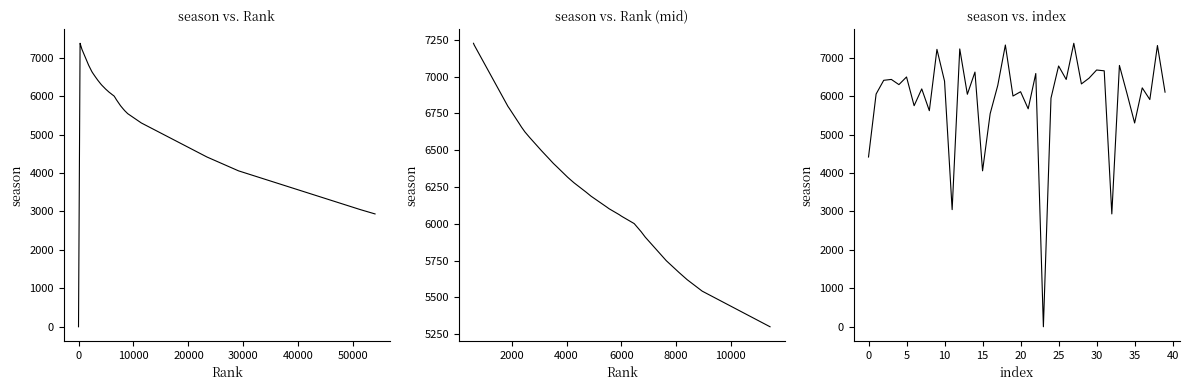

List the labels in order of value, smallest first.

0, 53937, 51272, 29103, 23362, 11432, 8954, 8404, 8106, 7642, 6874, 6723, 6470, 6045, 5992, 5920, 5552, 5470, 4895, 4718, 4273, 4149, 4039, 3641, 3517, 3407, 3403, 3241, 3080, 2647, 2478, 2352, 2280, 1911, 1859, 624, 601, 408, 382, 286